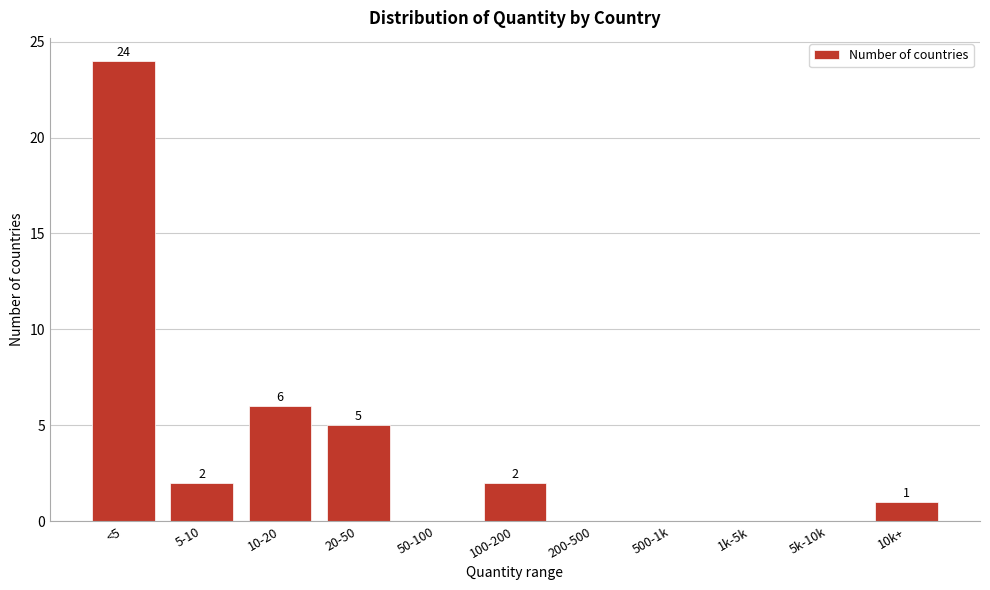

Reading left to right, what are all the values shown in this chart?

<5=24	5-10=2	10-20=6	20-50=5	50-100=0	100-200=2	200-500=0	500-1k=0	1k-5k=0	5k-10k=0	10k+=1